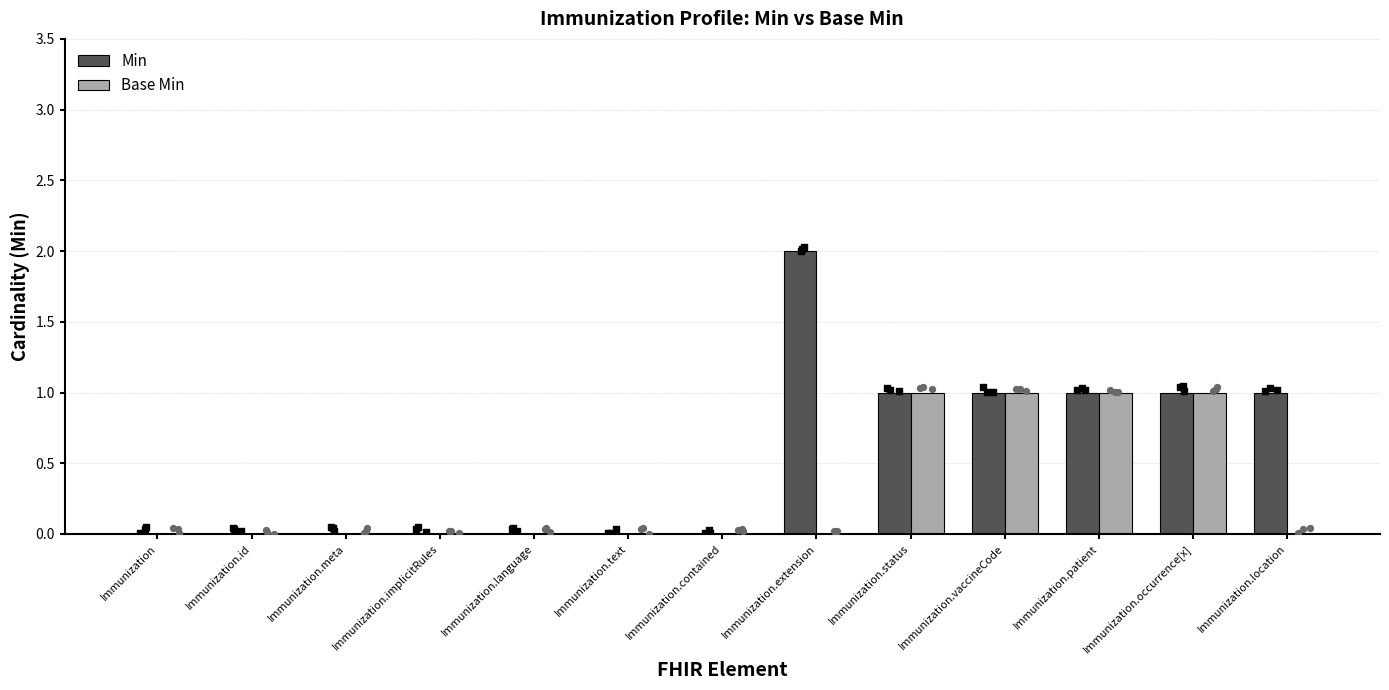

At how many categories does at least one series exceed 1?

1